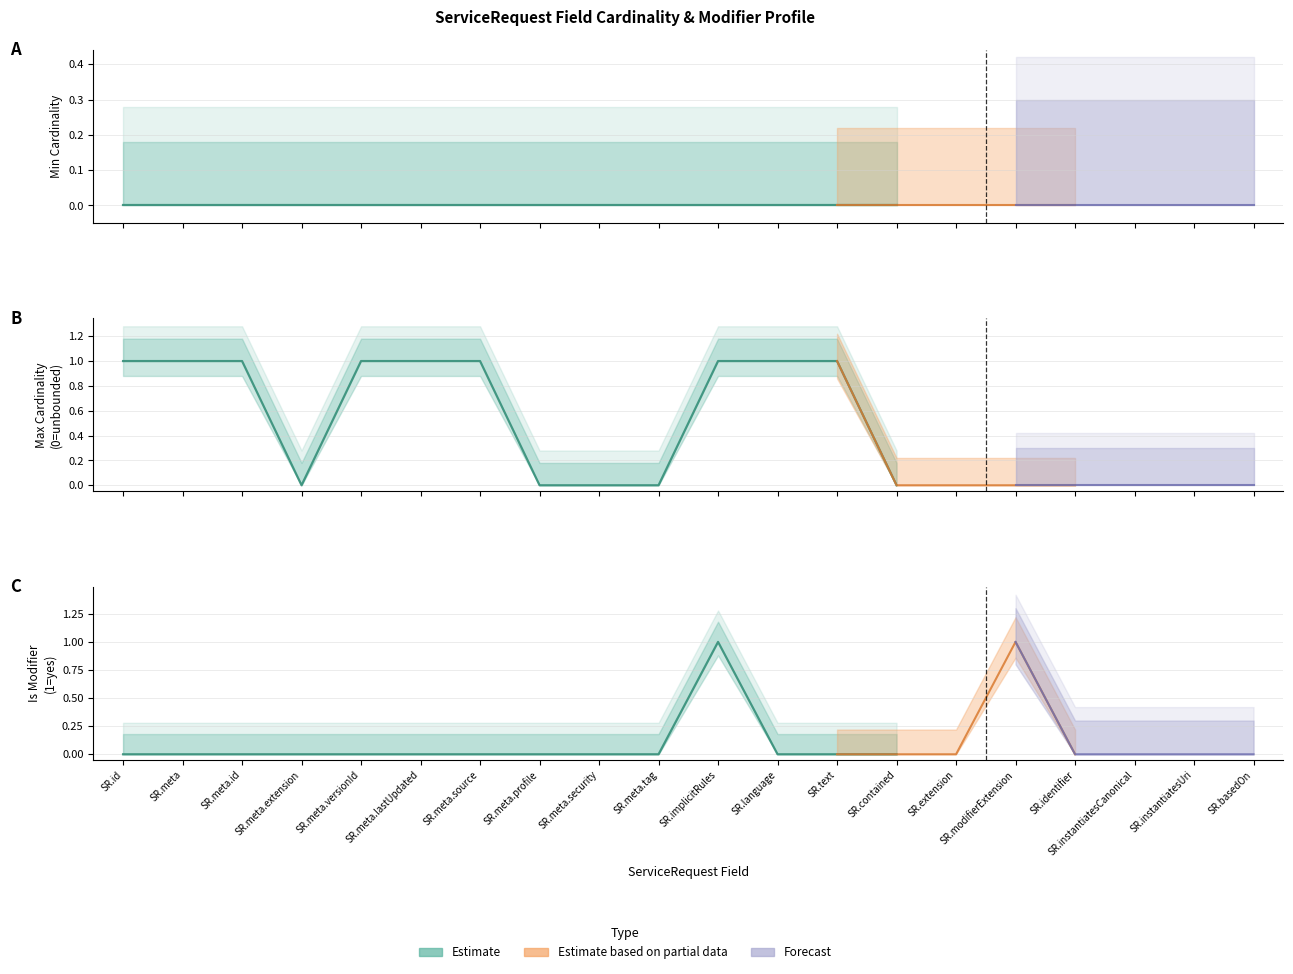

Reading left to right, transcribe all the data shown in this chart.

Min Cardinality: ServiceRequest.id=0	ServiceRequest.meta=0	ServiceRequest.meta.id=0	ServiceRequest.meta.extension=0	ServiceRequest.meta.versionId=0	ServiceRequest.meta.lastUpdated=0	ServiceRequest.meta.source=0	ServiceRequest.meta.profile=0	ServiceRequest.meta.security=0	ServiceRequest.meta.tag=0	ServiceRequest.implicitRules=0	ServiceRequest.language=0	ServiceRequest.text=0	ServiceRequest.contained=0	ServiceRequest.extension=0	ServiceRequest.modifierExtension=0	ServiceRequest.identifier=0	ServiceRequest.instantiatesCanonical=0	ServiceRequest.instantiatesUri=0	ServiceRequest.basedOn=0
Max Cardinality (0=unbounded): ServiceRequest.id=1	ServiceRequest.meta=1	ServiceRequest.meta.id=1	ServiceRequest.meta.extension=0	ServiceRequest.meta.versionId=1	ServiceRequest.meta.lastUpdated=1	ServiceRequest.meta.source=1	ServiceRequest.meta.profile=0	ServiceRequest.meta.security=0	ServiceRequest.meta.tag=0	ServiceRequest.implicitRules=1	ServiceRequest.language=1	ServiceRequest.text=1	ServiceRequest.contained=0	ServiceRequest.extension=0	ServiceRequest.modifierExtension=0	ServiceRequest.identifier=0	ServiceRequest.instantiatesCanonical=0	ServiceRequest.instantiatesUri=0	ServiceRequest.basedOn=0
Is Modifier (1=yes): ServiceRequest.id=0	ServiceRequest.meta=0	ServiceRequest.meta.id=0	ServiceRequest.meta.extension=0	ServiceRequest.meta.versionId=0	ServiceRequest.meta.lastUpdated=0	ServiceRequest.meta.source=0	ServiceRequest.meta.profile=0	ServiceRequest.meta.security=0	ServiceRequest.meta.tag=0	ServiceRequest.implicitRules=1	ServiceRequest.language=0	ServiceRequest.text=0	ServiceRequest.contained=0	ServiceRequest.extension=0	ServiceRequest.modifierExtension=1	ServiceRequest.identifier=0	ServiceRequest.instantiatesCanonical=0	ServiceRequest.instantiatesUri=0	ServiceRequest.basedOn=0